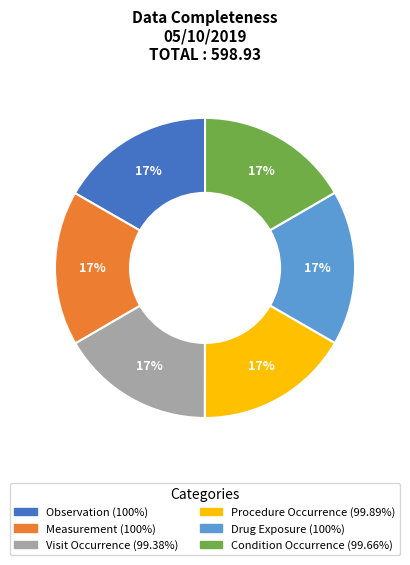

How many slices are in this pie chart?

6